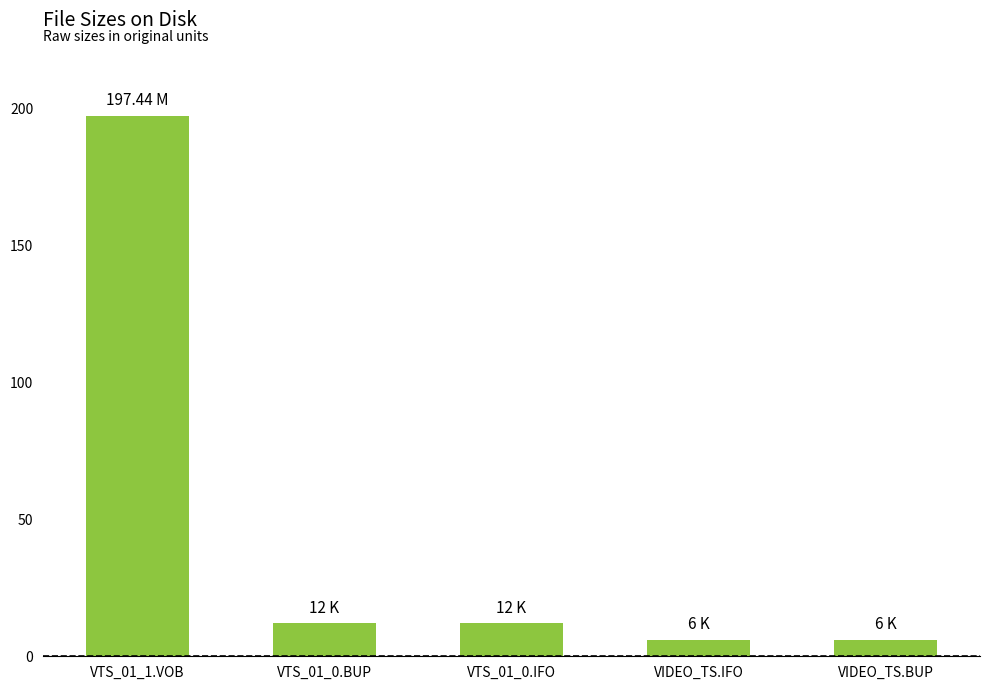

Which label corresponds to the largest value in the chart?

VTS_01_1.VOB